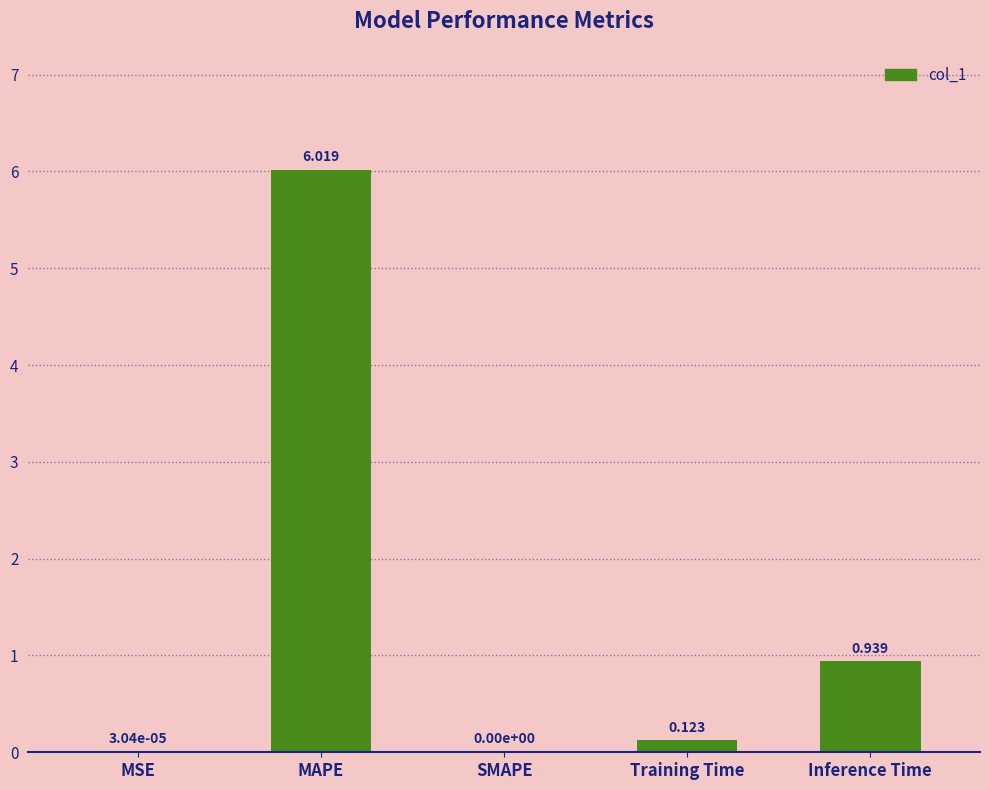

Between Inference Time and MSE, which is larger?

Inference Time